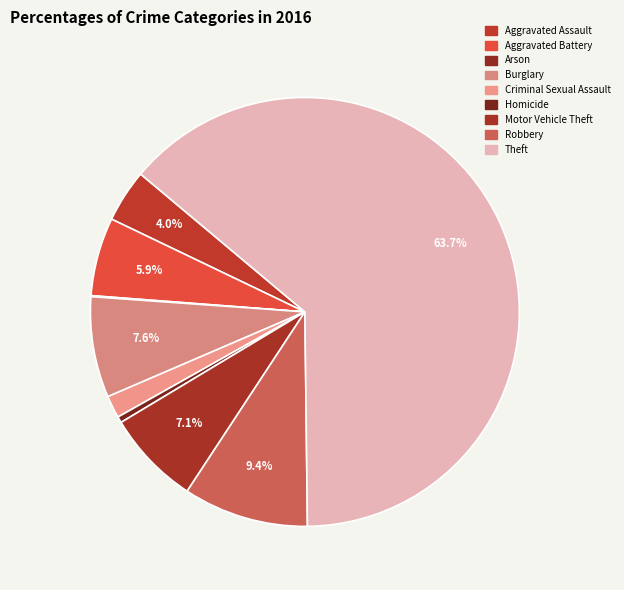

To the nearest percent, what is the difference between the Aggravated Assault and Motor Vehicle Theft slice percentages?

3%